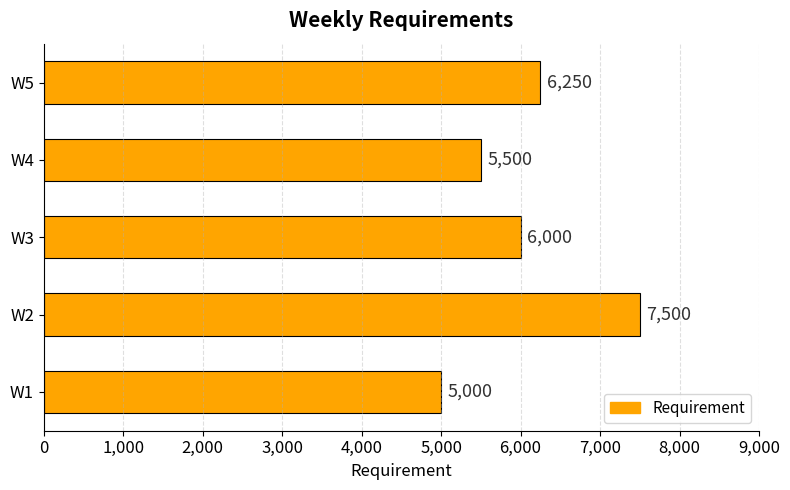

What is the ratio of the value at W3 to the value at W5?

1.0